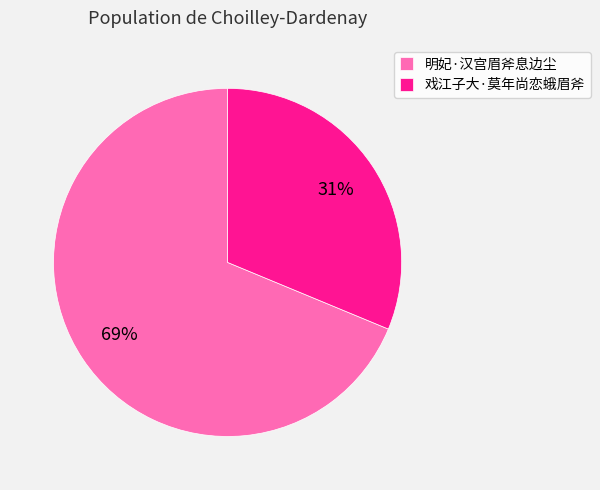

Which category accounts for the majority?

明妃·汉宫眉斧息边尘